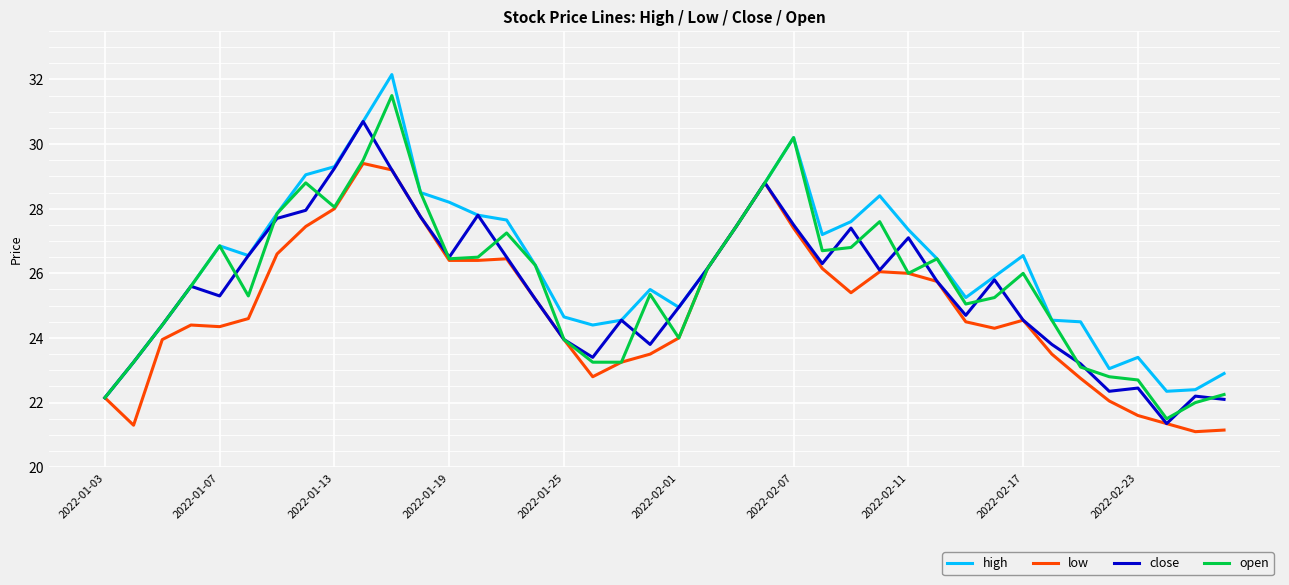

List the series in order of their peak value, lowest first.

low, close, open, high